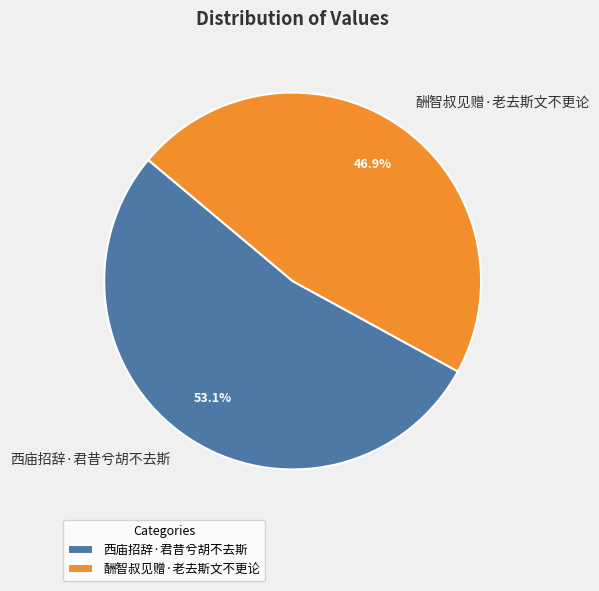

Which slice represents more than half of the pie?

西庙招辞·君昔兮胡不去斯